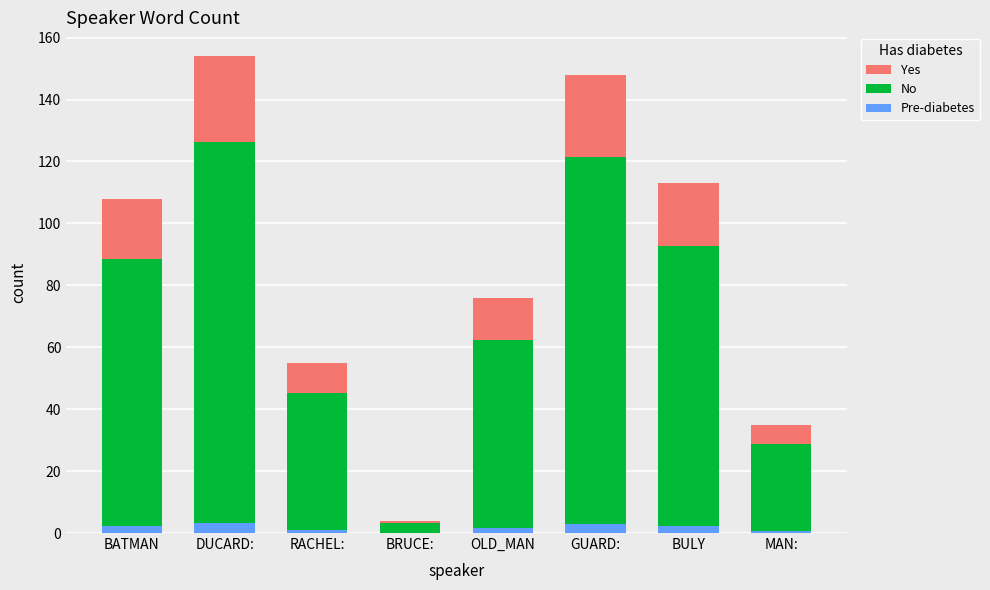

Does the chart contain stacked bars?

Yes